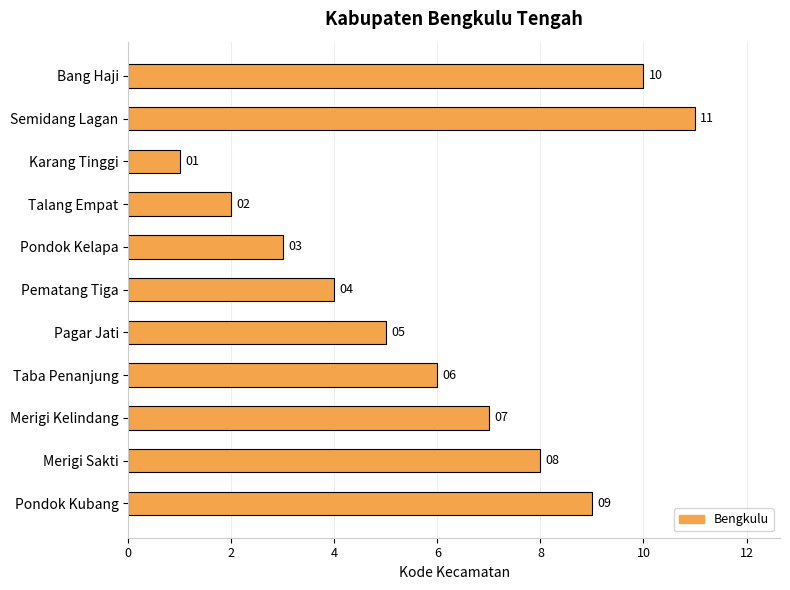

Reading bottom to top, list all the values displayed in this chart.

9	8	7	6	5	4	3	2	1	11	10